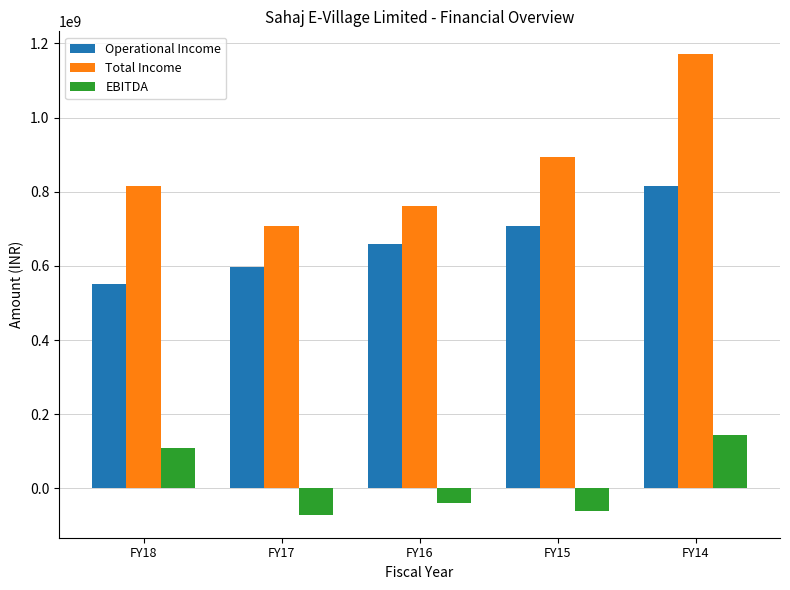

True or false: Total Income has a value of 761539000 at FY16.

True